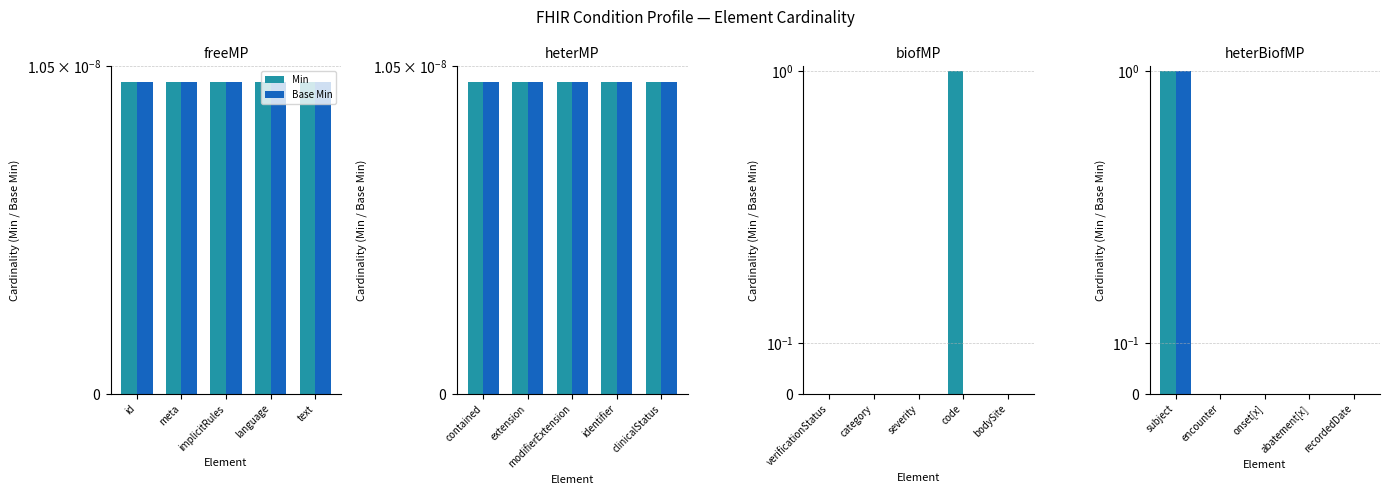

How many series are shown in this chart?

2